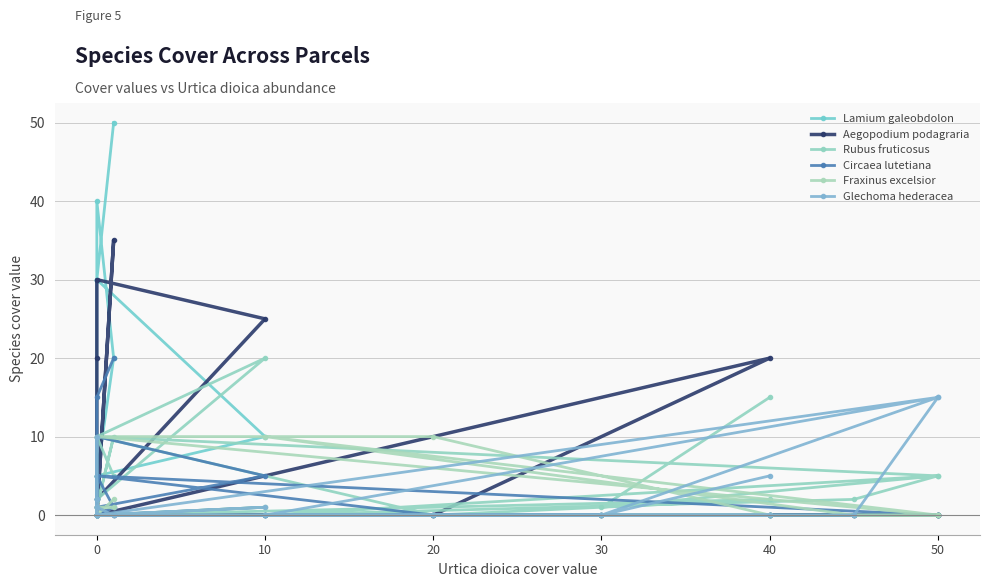

Is the value of Lamium galeobdolon at 30 greater than the value of Rubus fruticosus at 0?

No